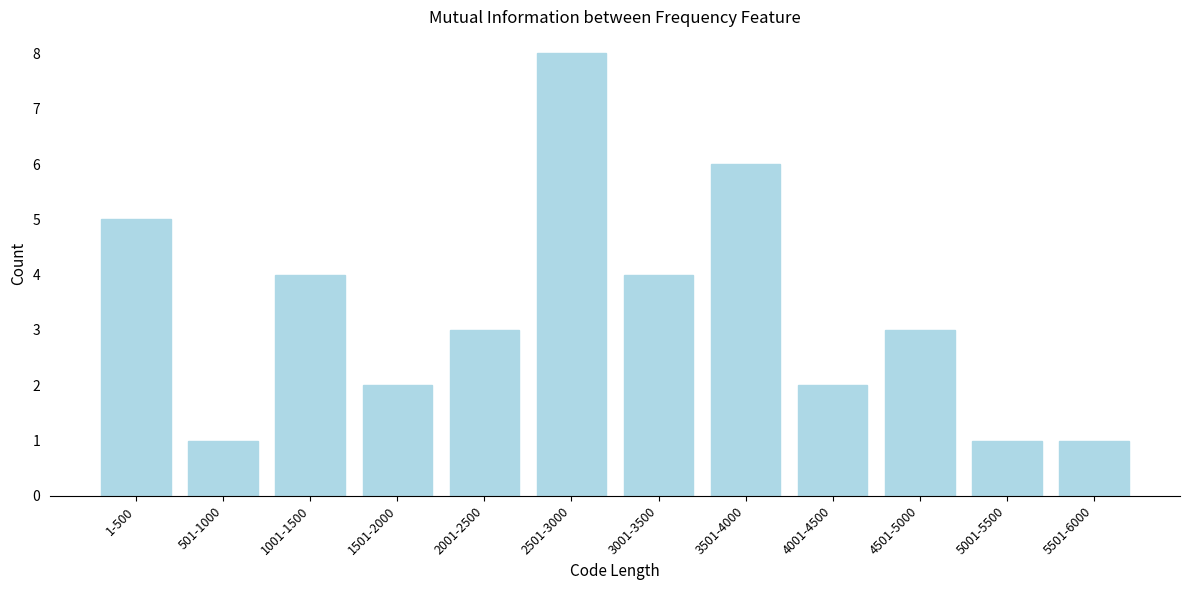

Reading left to right, what are all the values shown in this chart?

1-500=5	501-1000=1	1001-1500=4	1501-2000=2	2001-2500=3	2501-3000=8	3001-3500=4	3501-4000=6	4001-4500=2	4501-5000=3	5001-5500=1	5501-6000=1